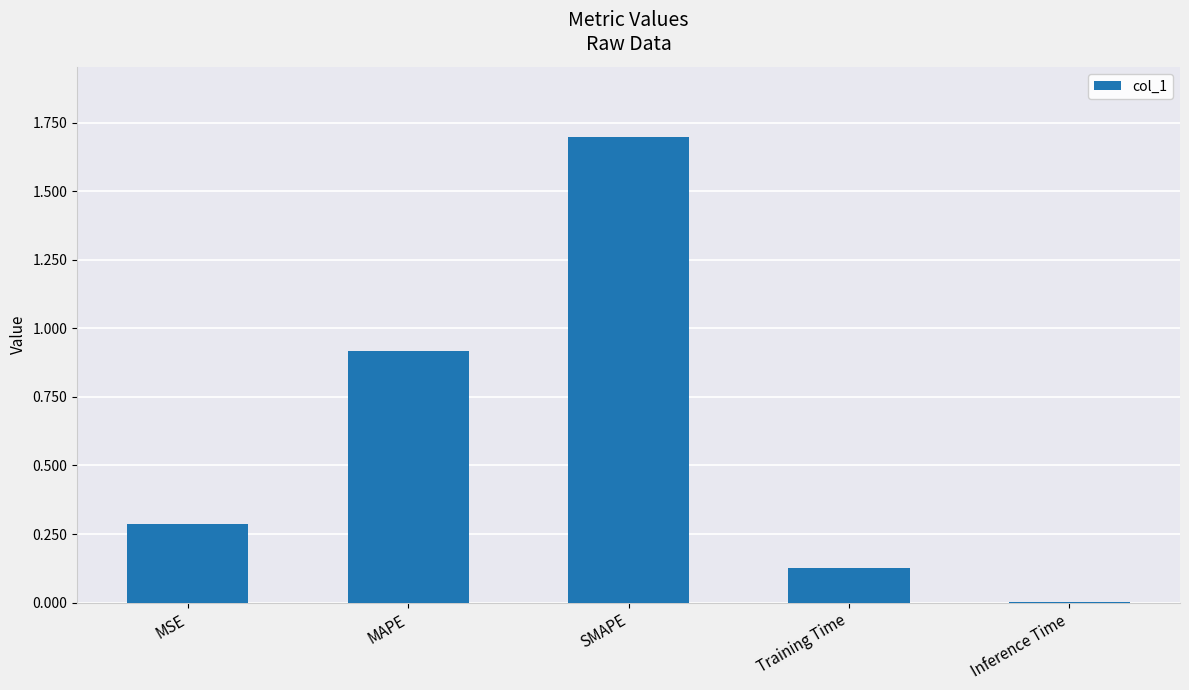

The value at MSE is 0.3. True or false?

True